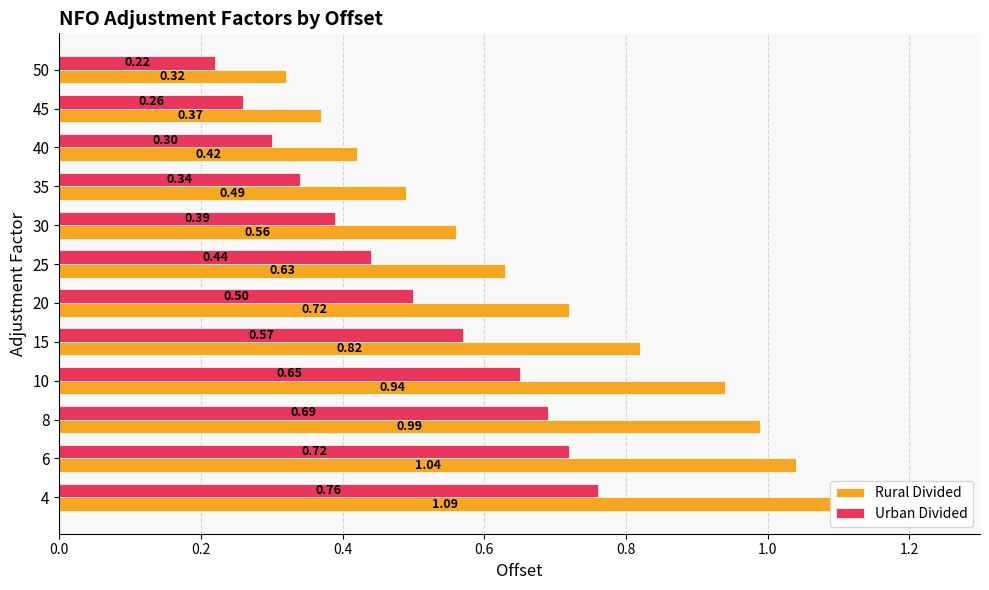

Rank the series at 10 from highest to lowest value.

Rural Divided, Urban Divided